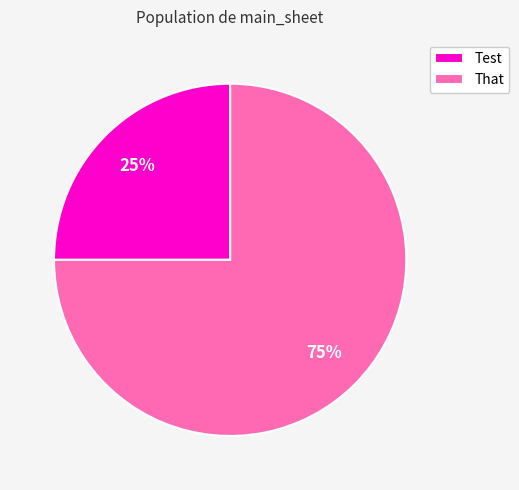

Rank the categories by value from highest to lowest.

That, Test